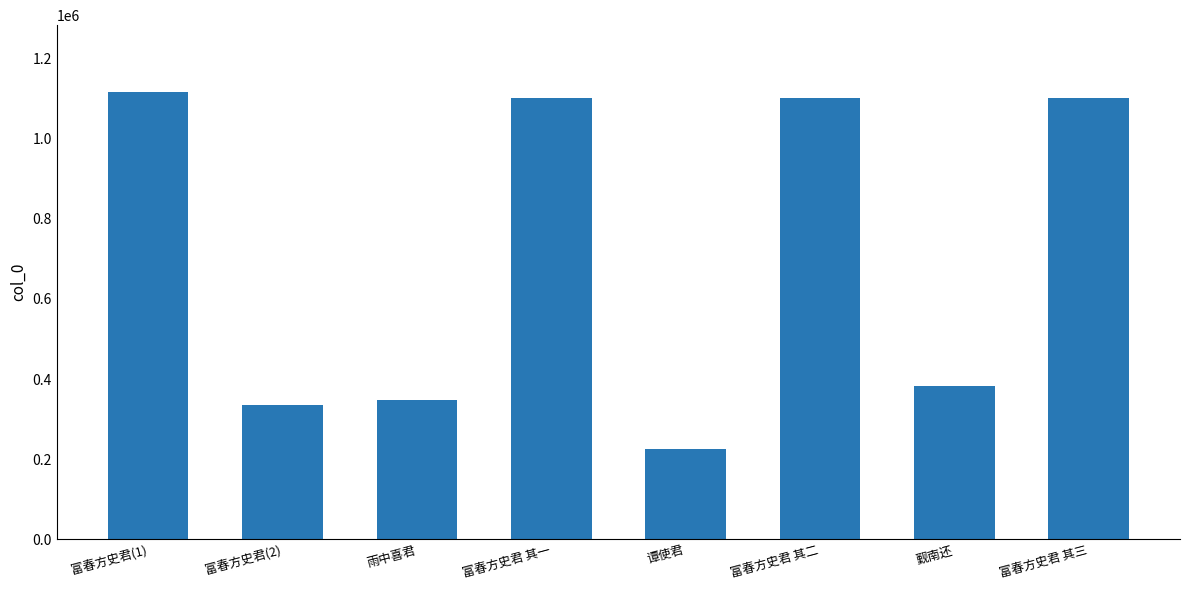

How many distinct data groups are displayed?

1